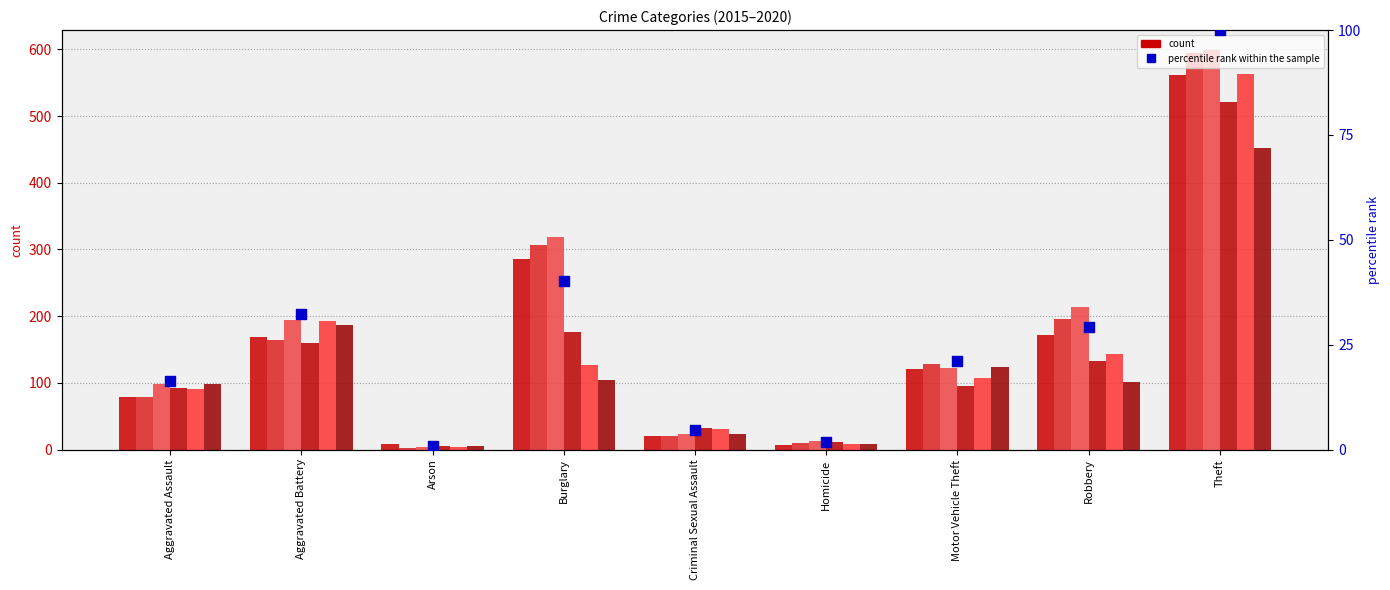

What is the change in value from Arson to Theft?

+99.1